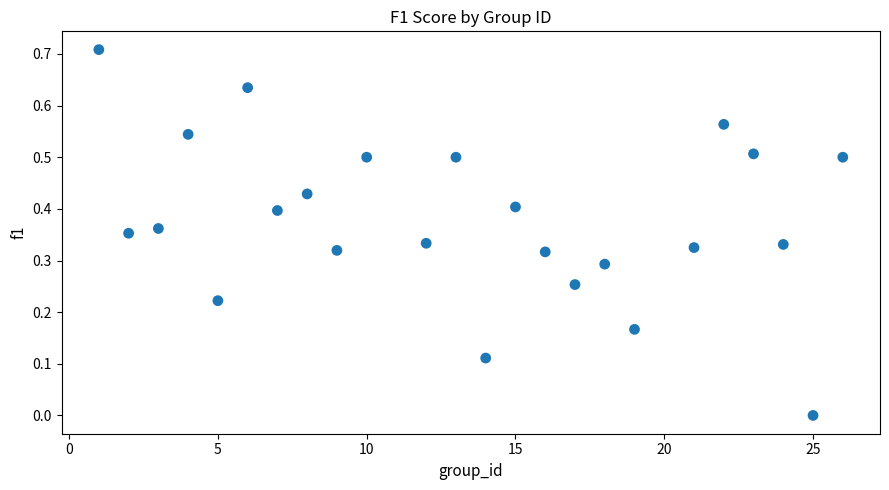

What is the range of X values (max minus min)?

25.0